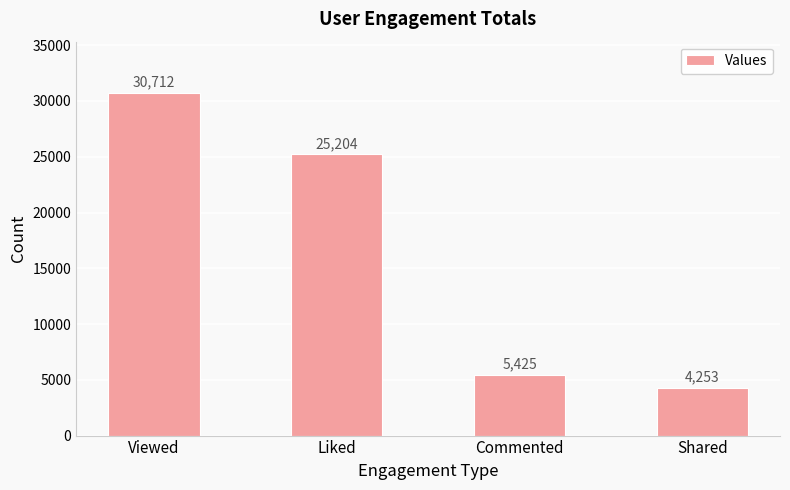

Reading left to right, list all the values displayed in this chart.

Viewed=30712	Liked=25204	Commented=5425	Shared=4253